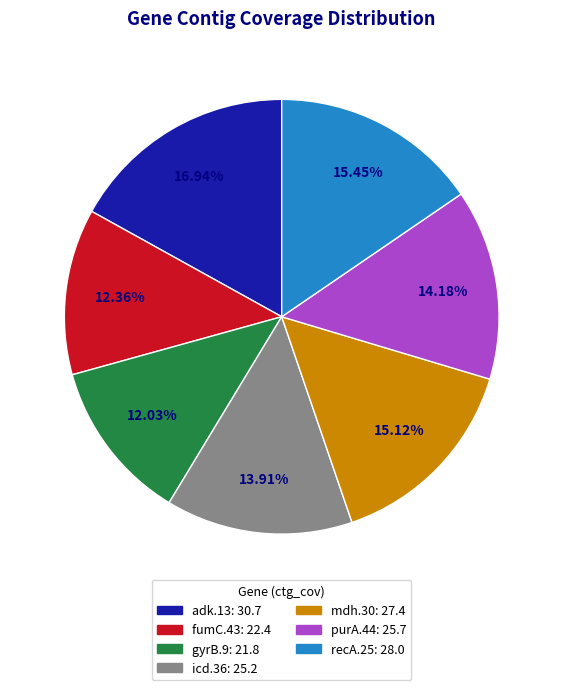

Does any single category account for the majority?

No